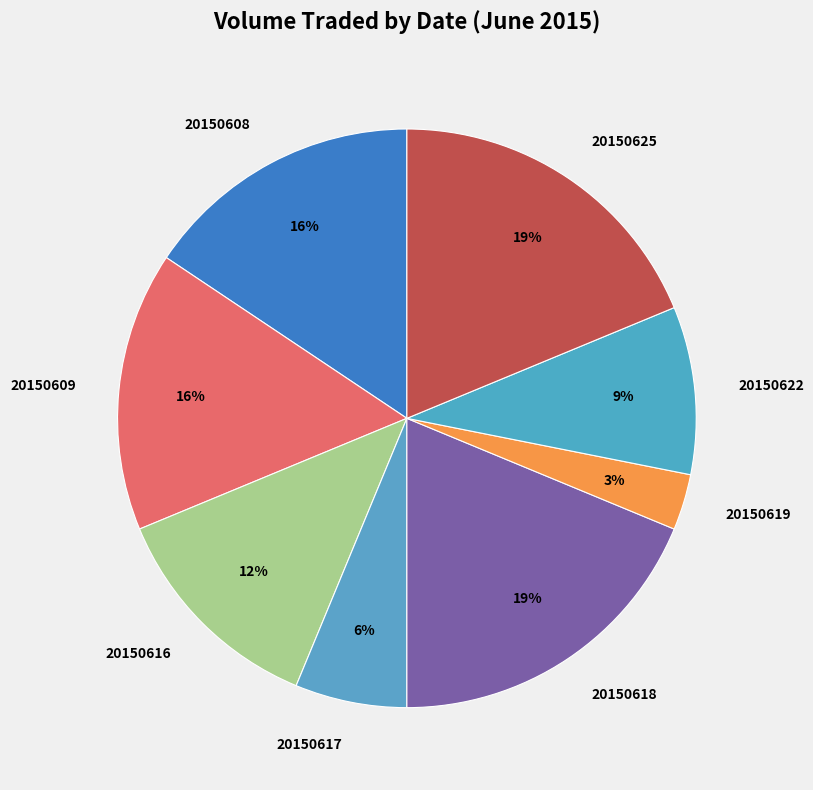

To the nearest percent, what portion does 20150622 represent?

9%